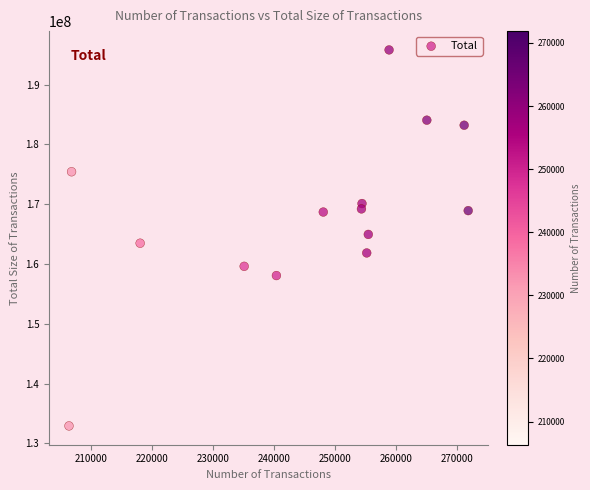

What is the range of Y values (max minus min)?

62880536